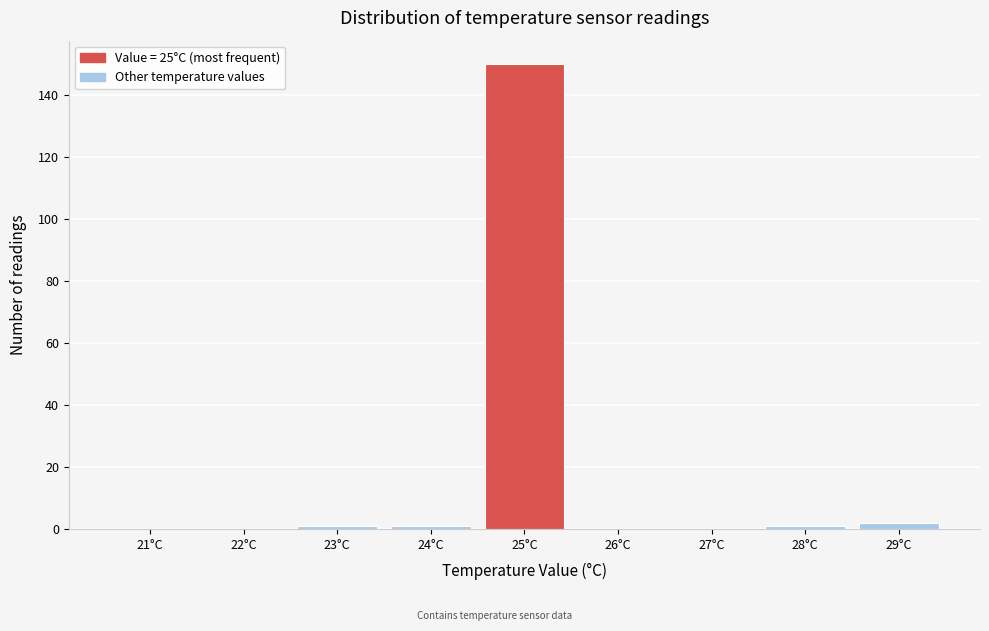

Reading left to right, transcribe all the data shown in this chart.

21°C=0	22°C=0	23°C=1	24°C=1	25°C=150	26°C=0	27°C=0	28°C=1	29°C=2